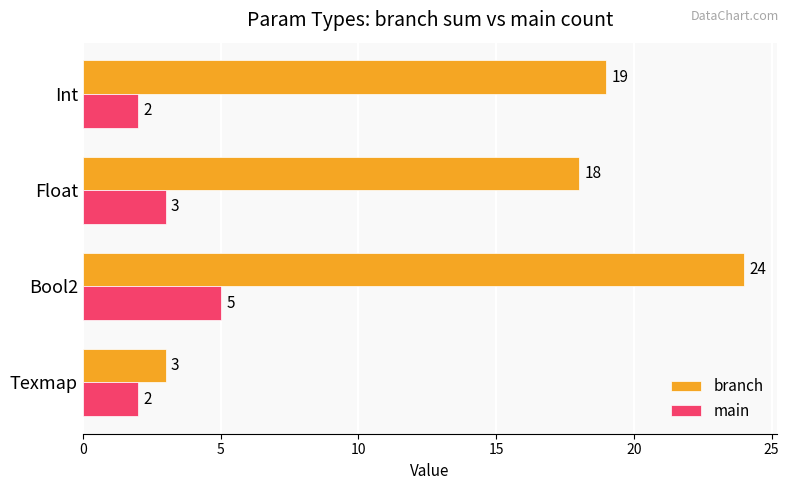

List the series in order of their overall mean, highest first.

branch, main